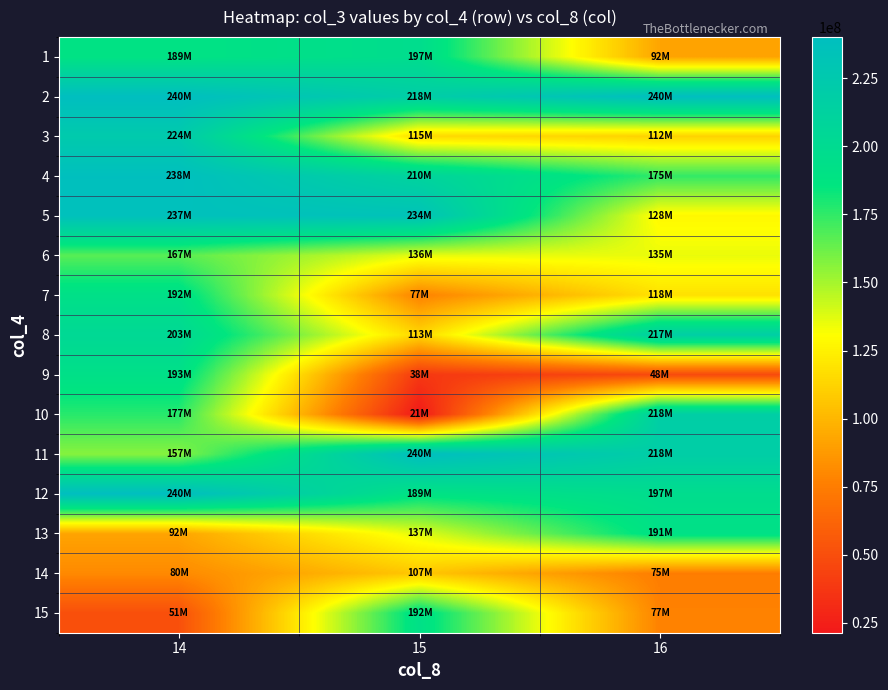

What is the greatest value displayed?

240053736